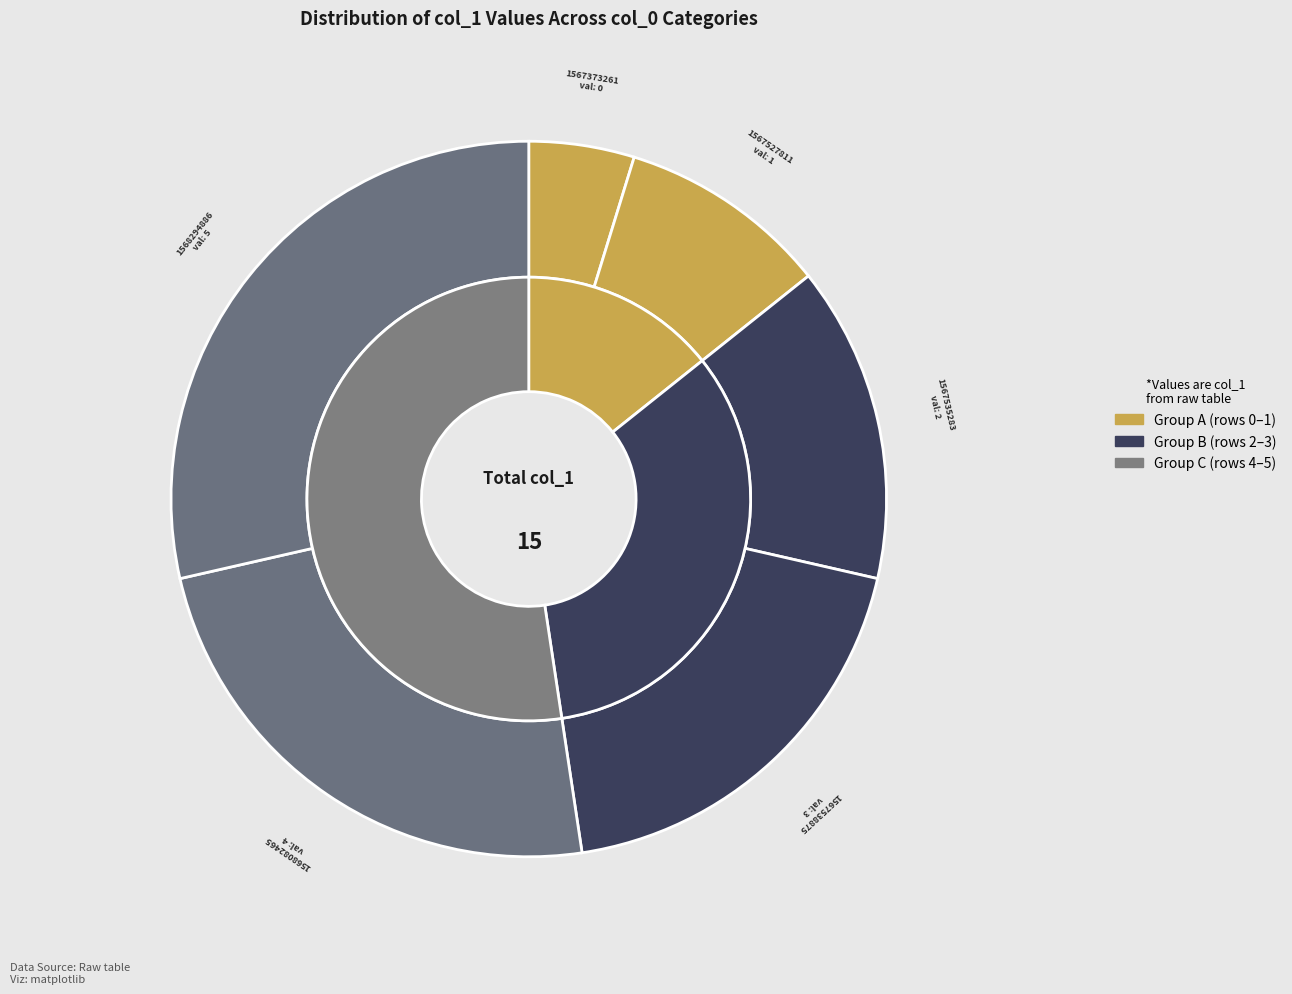

To the nearest percent, what percentage of the pie is 1568082465?

27%